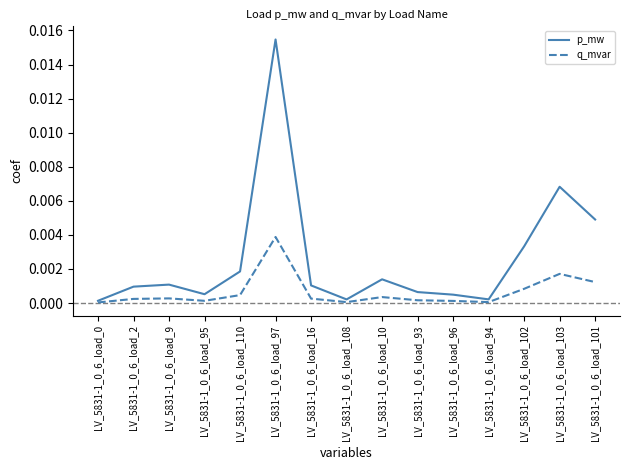

Rank the series by their average value, from highest to lowest.

p_mw, q_mvar